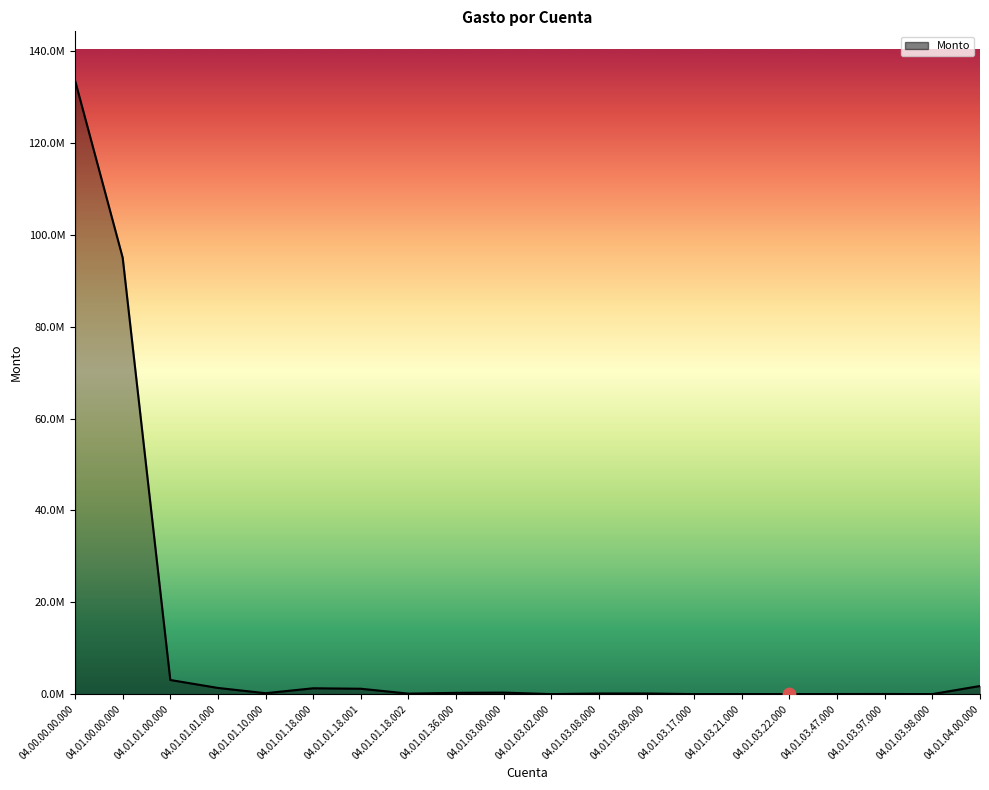

Approximately how many times larger is the value at 04.01.01.01.000 compared to 04.01.01.36.000?

4.9